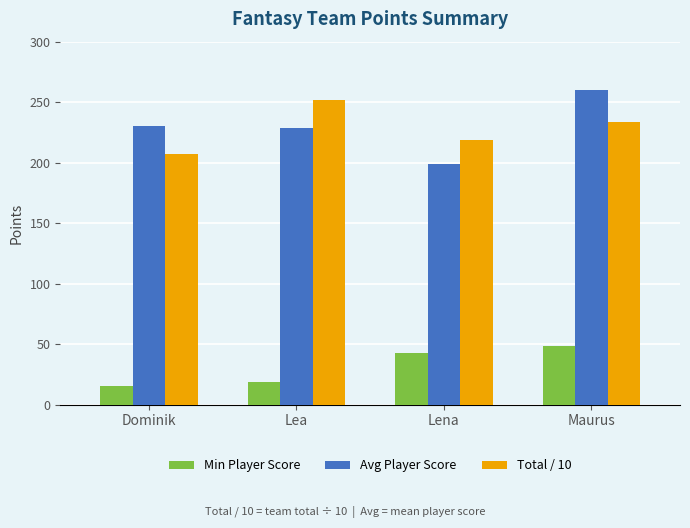

How many values in the Avg Player Score series are below 230?

2